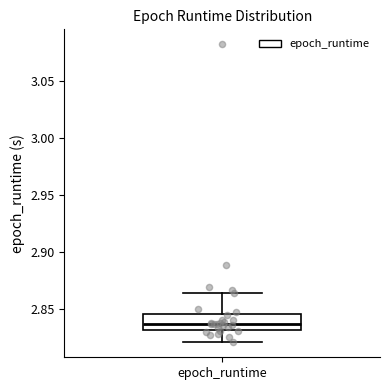

Transcribe this box plot: give where the median line is, the range the box spans, and where the two whiskers end, as read against the y-axis. The values are not printed on the chart, so give them approximately, as read against the axis.

median 2.835, box 2.830 to 2.845, whiskers 2.820 to 2.865